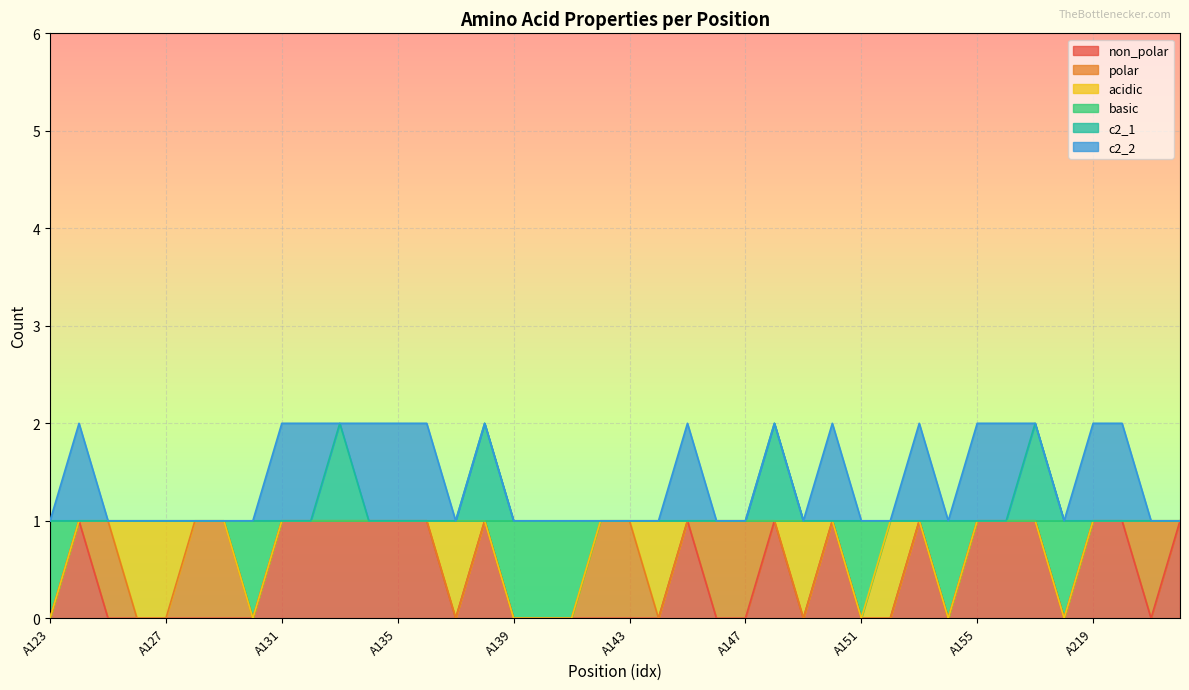

What is the maximum value shown in the chart?

2